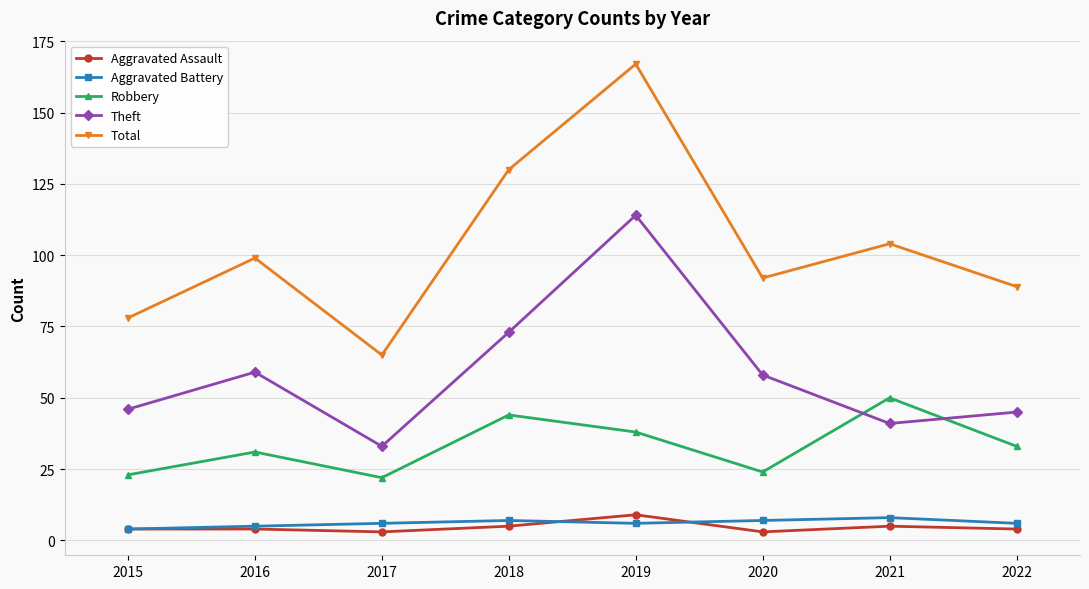

In Theft, how many points are lower than both neighbors (excluding endpoints)?

2